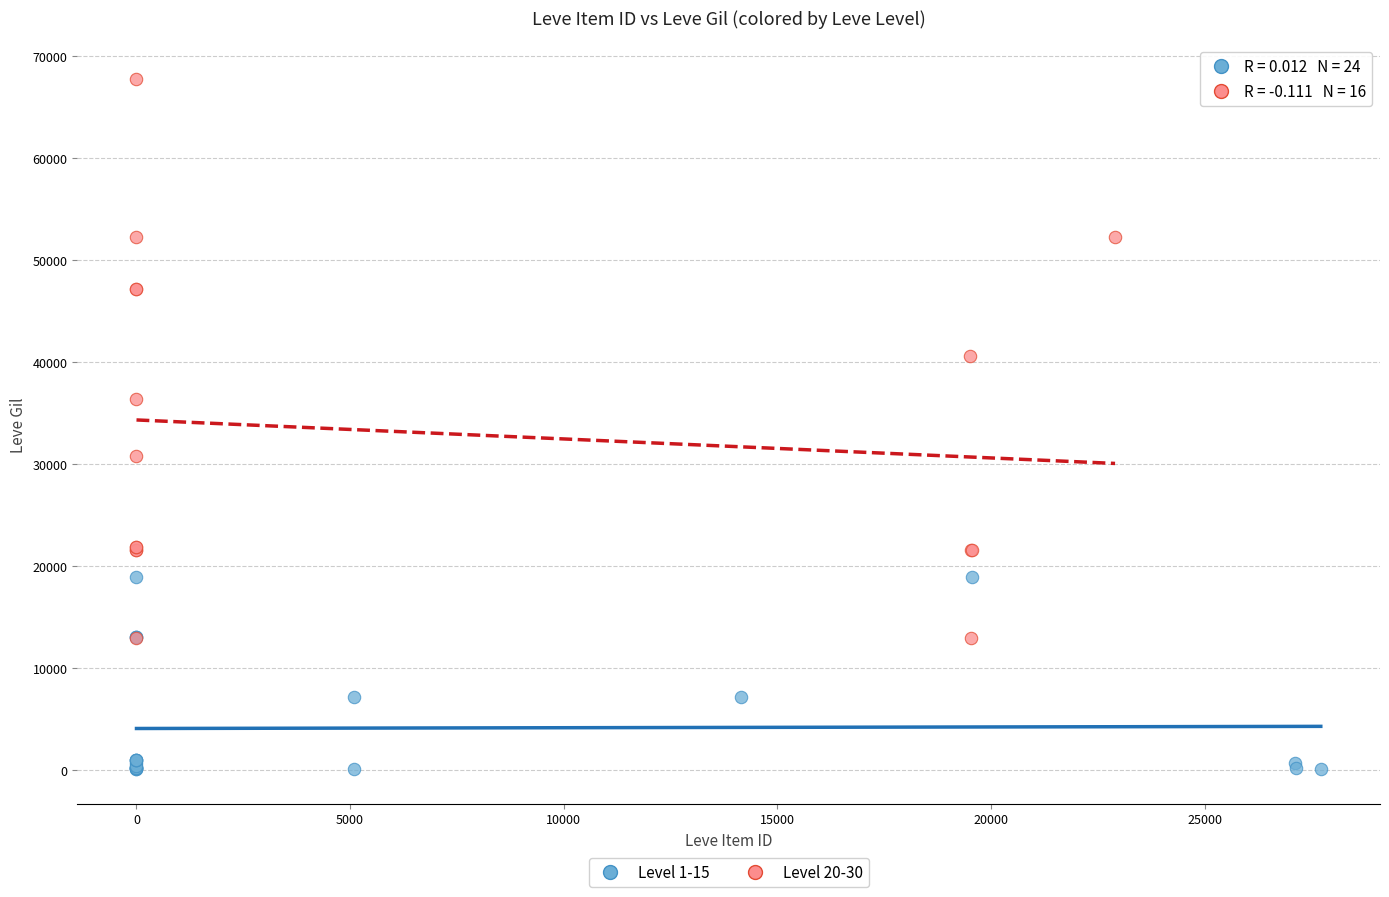

What are all the series names shown in the legend?

Level 1-15, Level 20-30